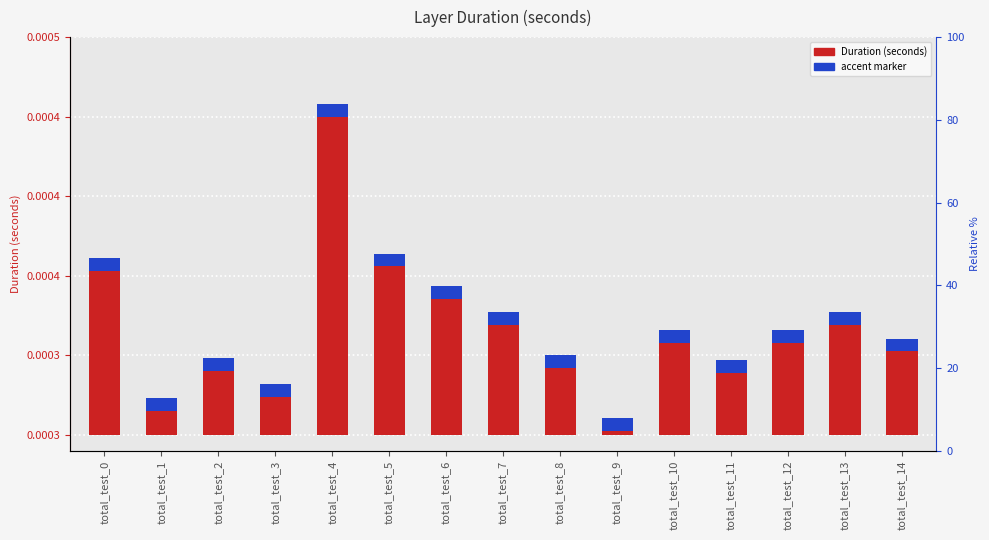

Does the chart contain any negative values?

No